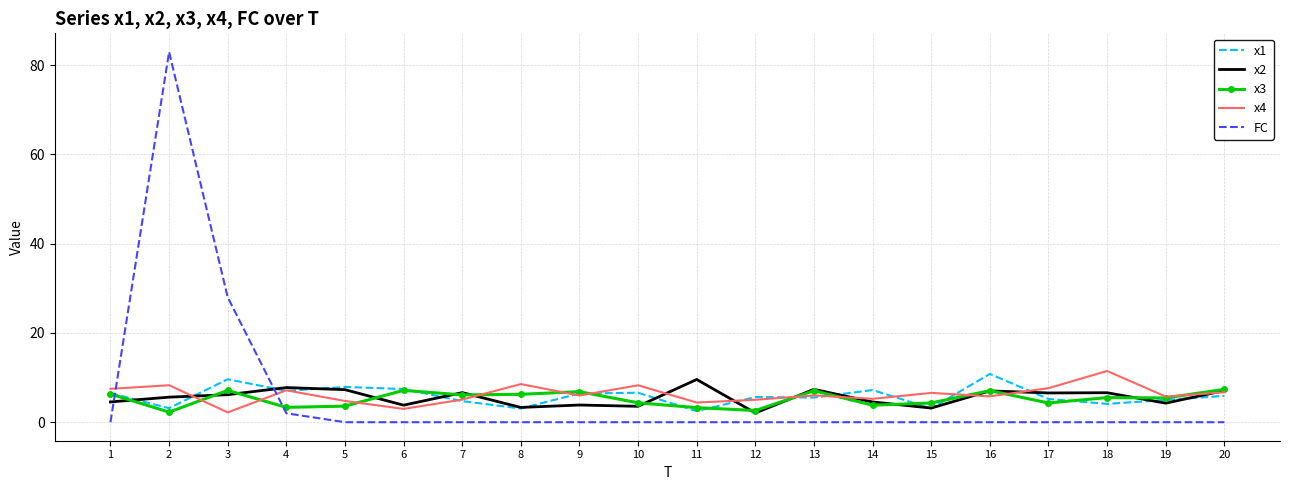

Which series has the widest spread of values?

FC